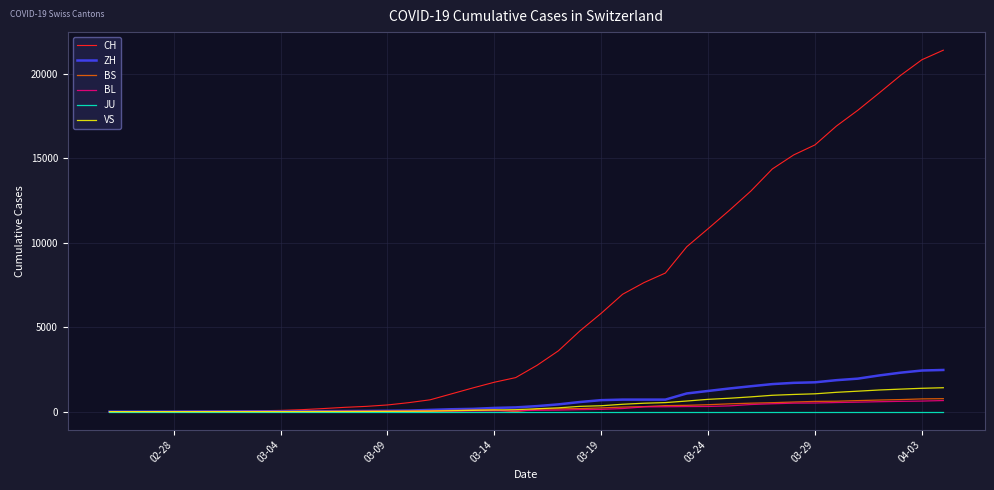

Which series has the largest range (max minus min)?

CH